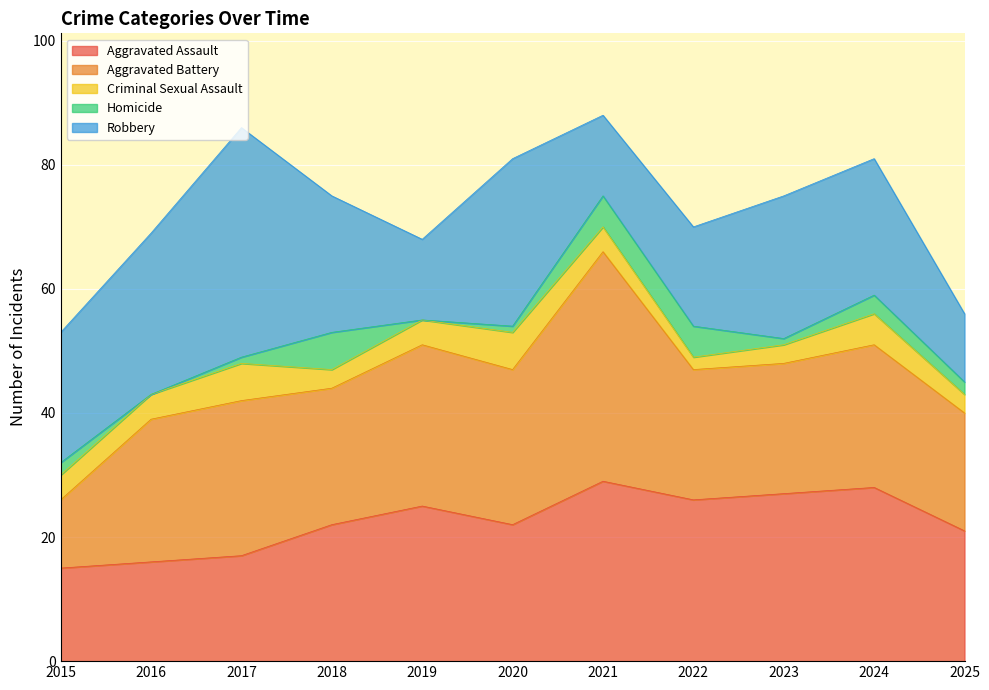

The value of Homicide at 2022 is 3. True or false?

False